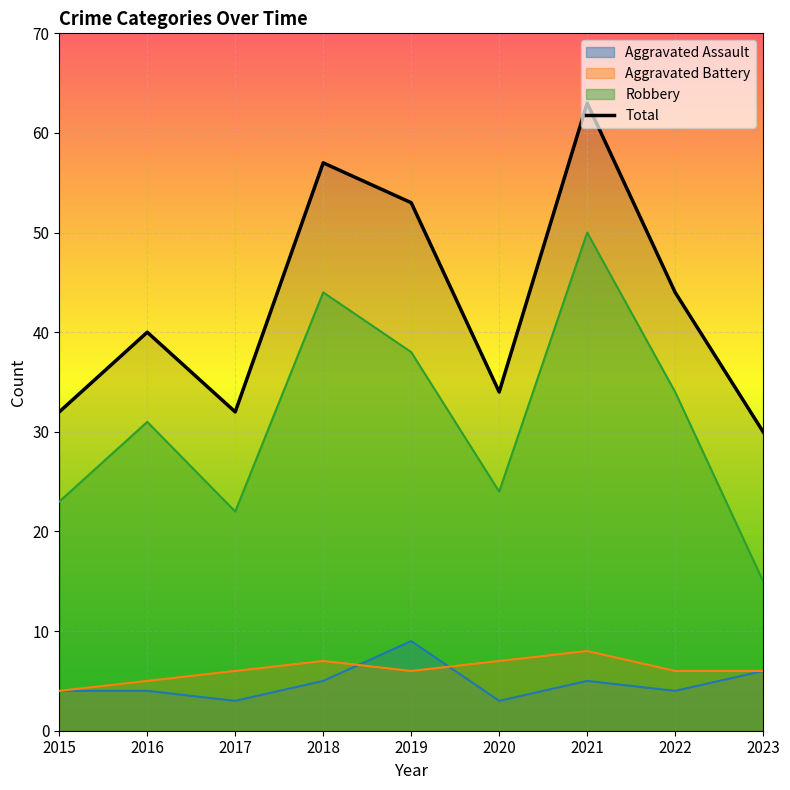

The value of Aggravated Battery at 2020 is 7. True or false?

True